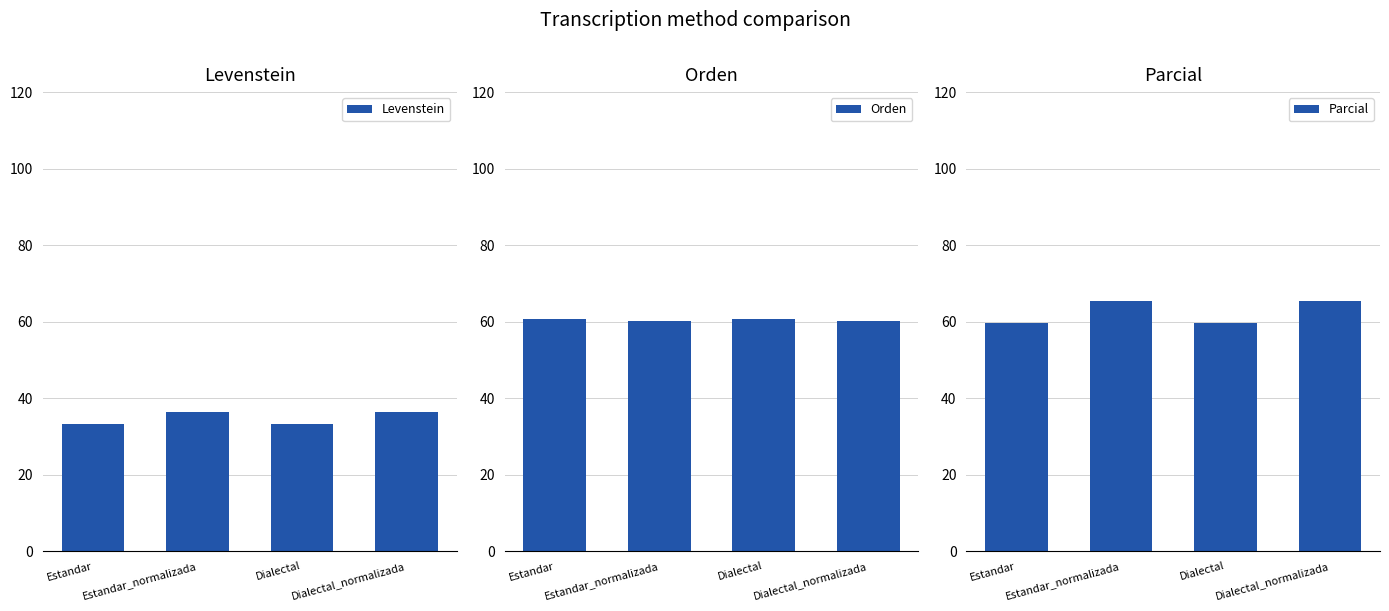

The value of Levenstein at Estandar is 43.8. True or false?

False